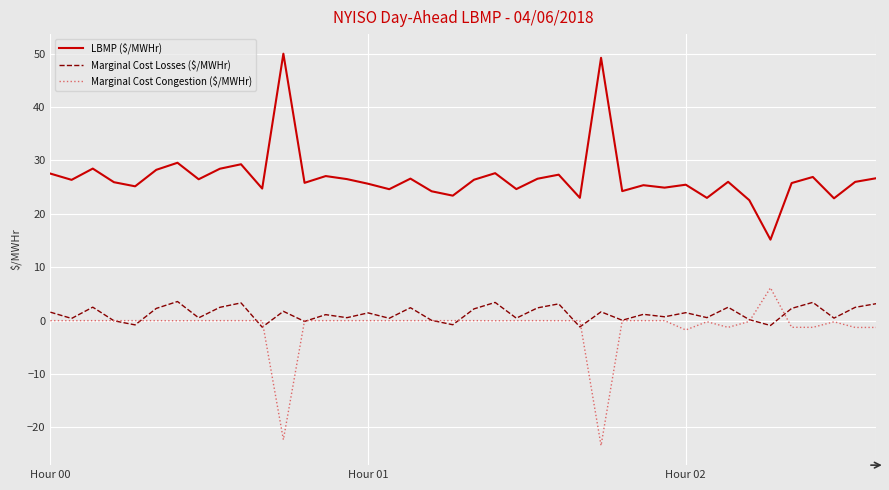

What is the minimum value for Marginal Cost Congestion ($/MWHr)?

-23.4